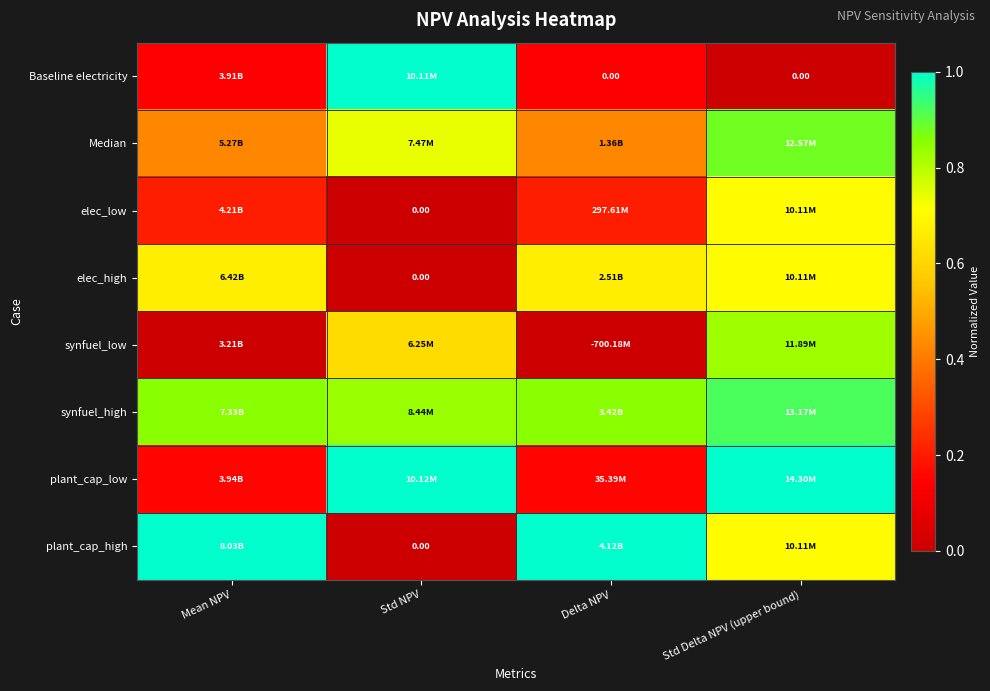

Is it true that plant_cap_high equals 0.0 at Std NPV?

True